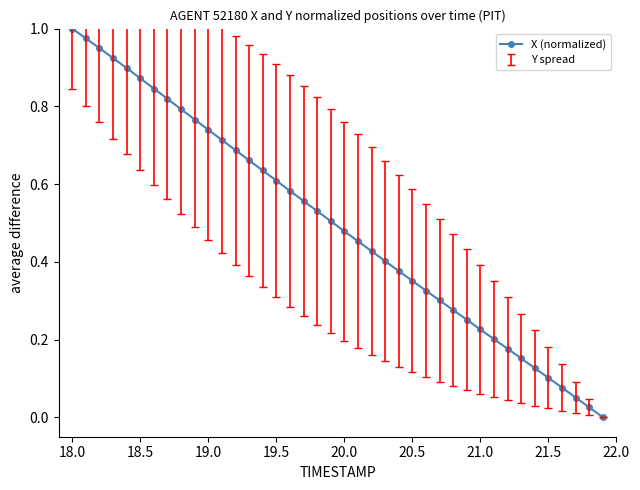

True or false: there are more than 1 points higher than both neighbors.

False